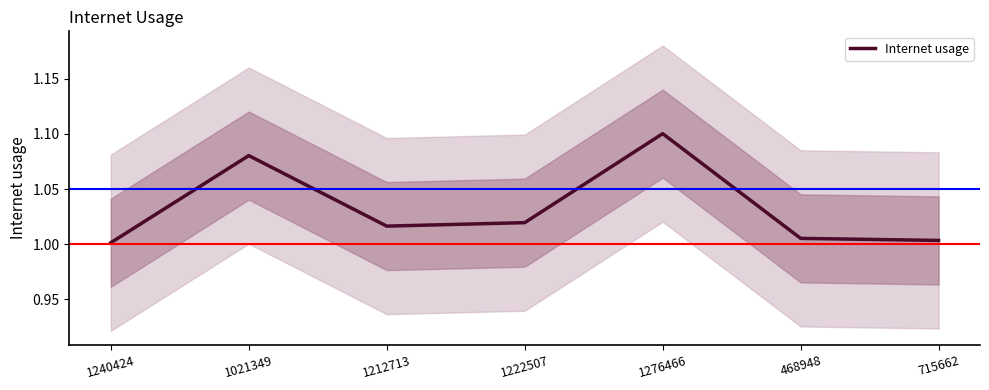

Reading right to left, transcribe all the data shown in this chart.

1.0	1.0	1.1	1.0	1.0	1.1	1.0